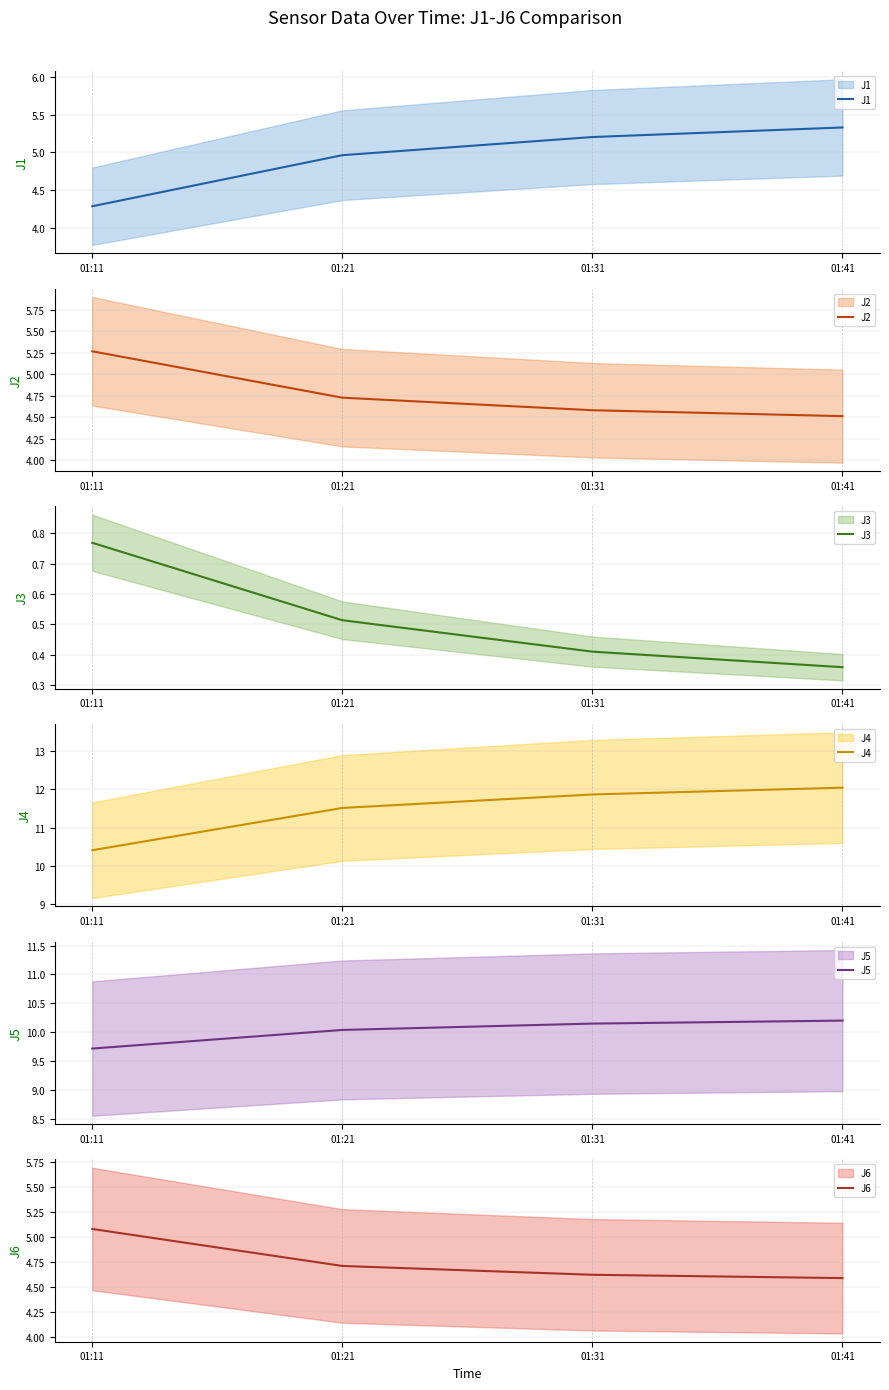

What are all the series names shown in the legend?

J1, J2, J3, J4, J5, J6